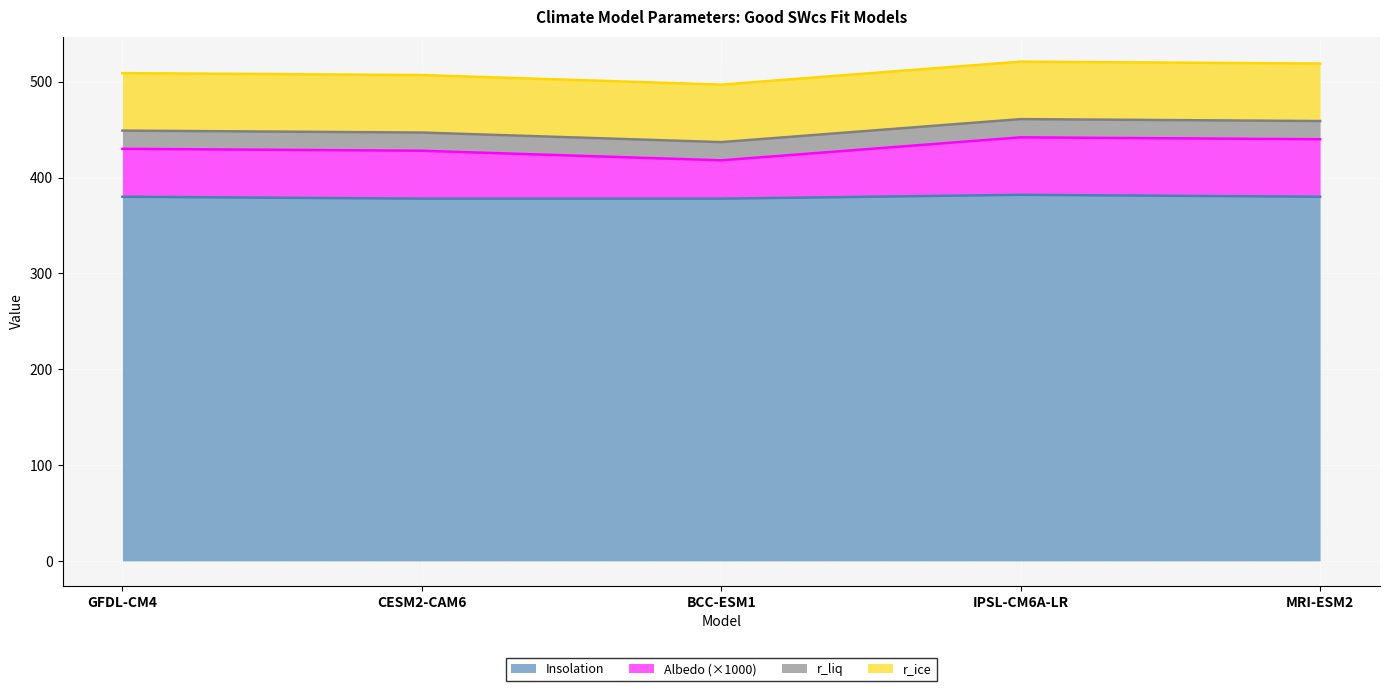

Rank the categories by Insolation value from lowest to highest.

CESM2-CAM6, BCC-ESM1, GFDL-CM4, MRI-ESM2, IPSL-CM6A-LR